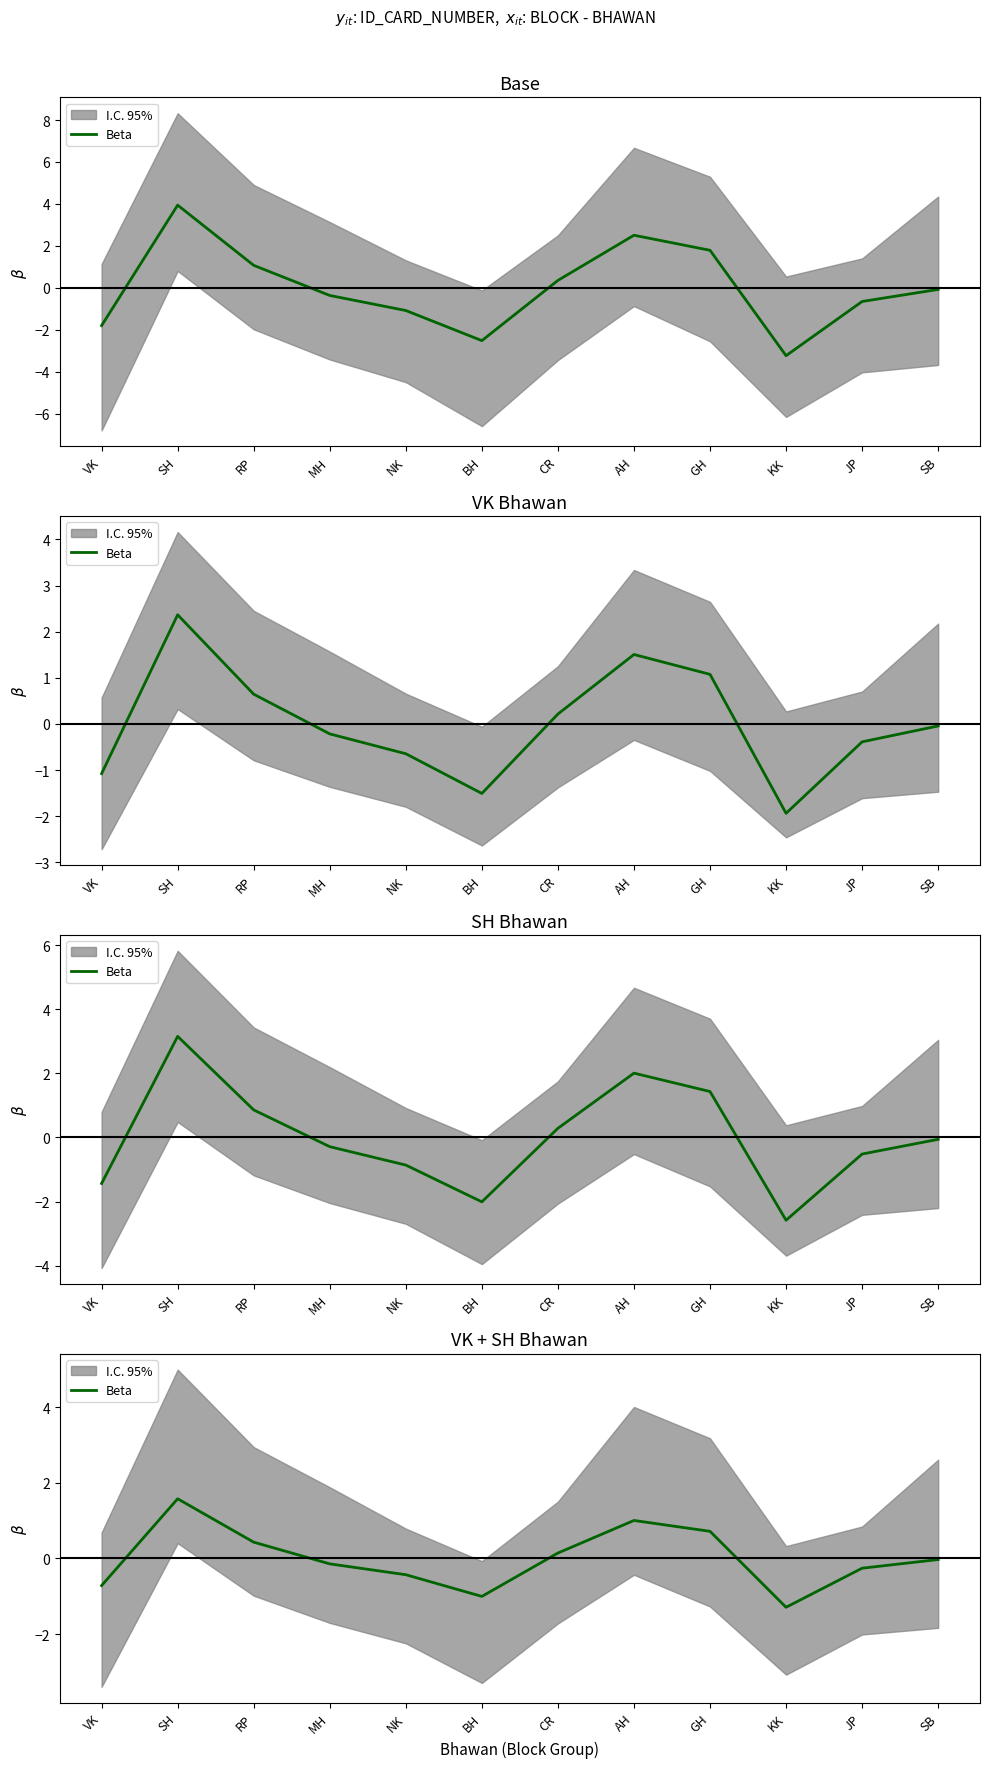

Reading right to left, list all the values displayed in this chart.

-0.0	-0.3	-1.3	0.7	1.0	0.1	-1.0	-0.4	-0.1	0.4	1.6	-0.7